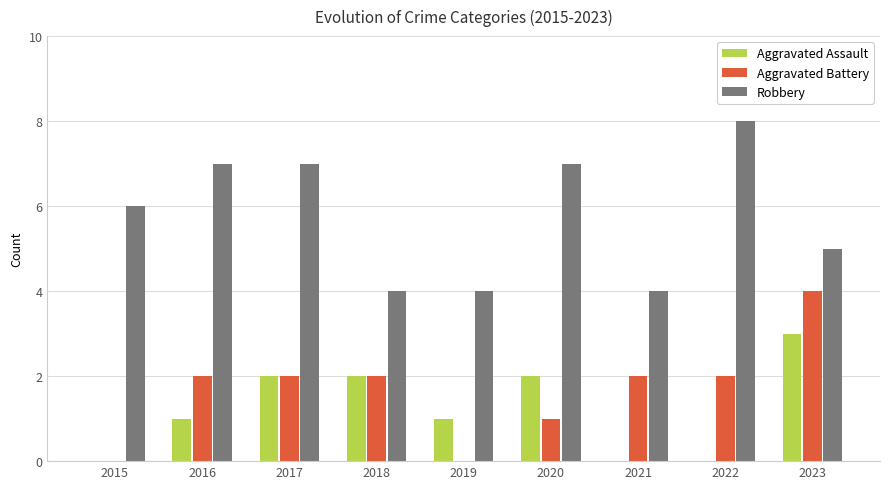

At which category is the sum across all series the highest?

2023